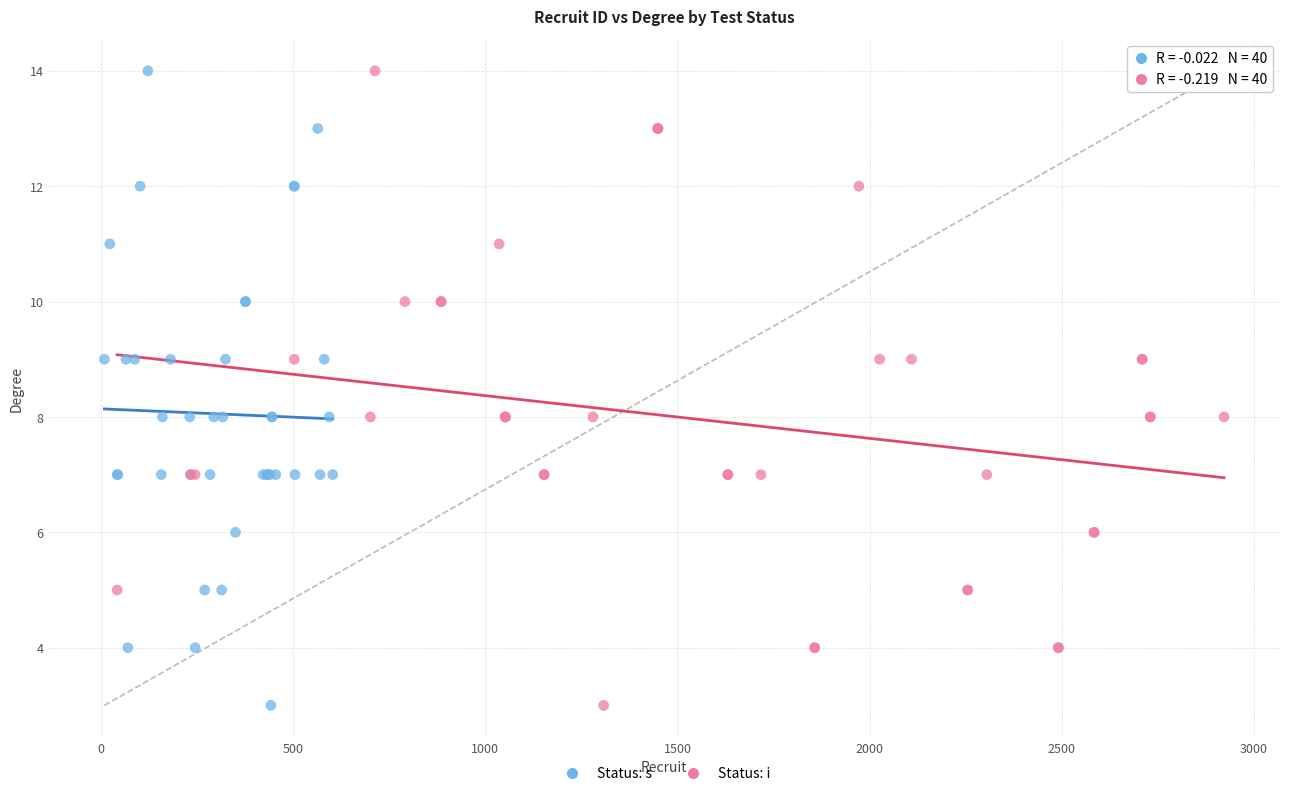

What are all the series names shown in the legend?

Status: s, Status: i